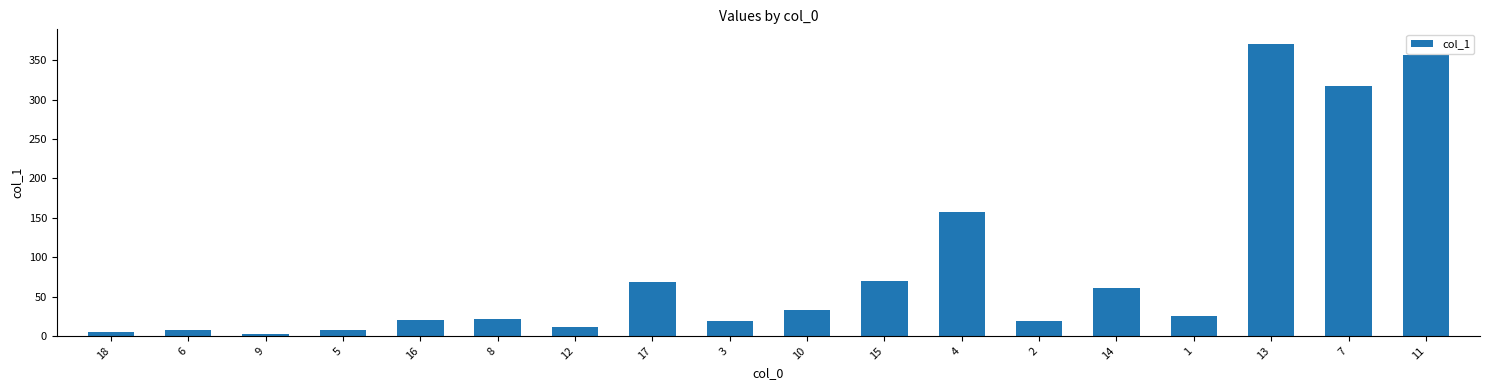

What is the average value?

87.3